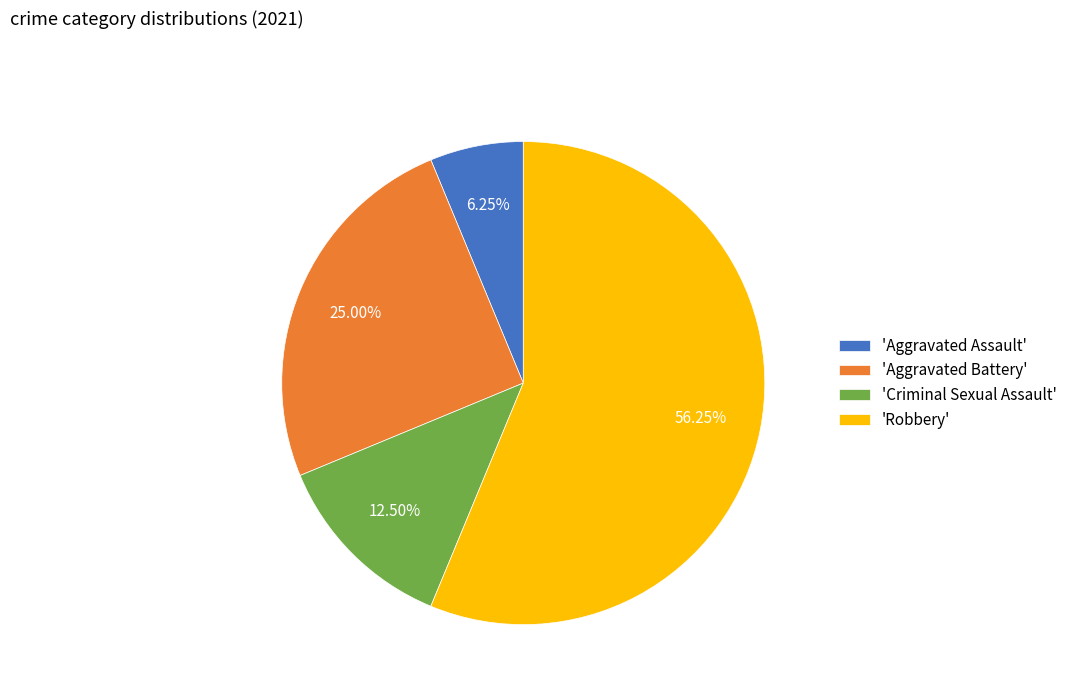

Is there a majority slice in this chart?

Yes